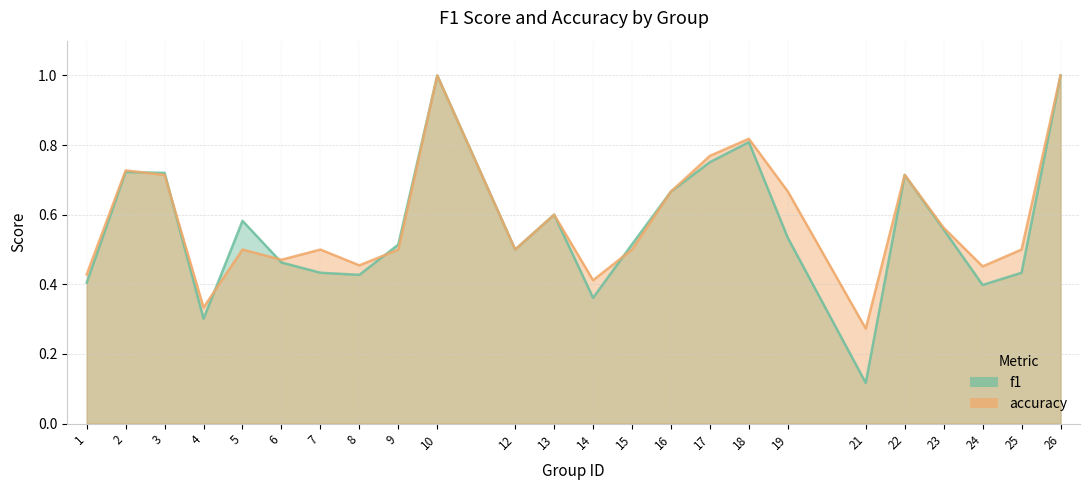

How many interior local valleys does the accuracy series have?

7